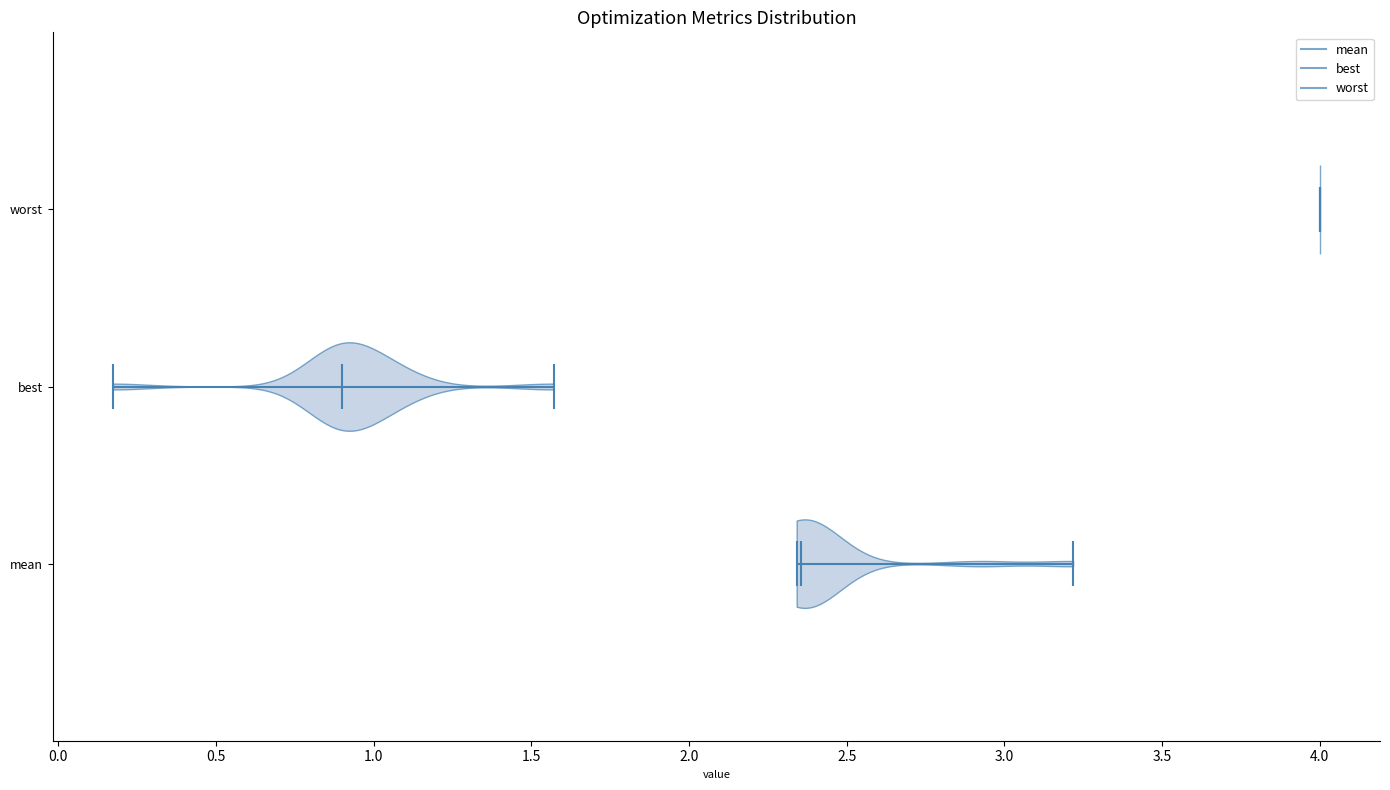

Reading bottom to top, read every violin against the x-axis: where its median line is, and the lowest and highest points it reaches. The values are not printed on the chart, so give them approximately, as read against the axis.

mean: median line 2.35, lowest point 2.35, highest point 3.20
best: median line 0.90, lowest point 0.15, highest point 1.55
worst: median line 4.00, lowest point 4.00, highest point 4.00